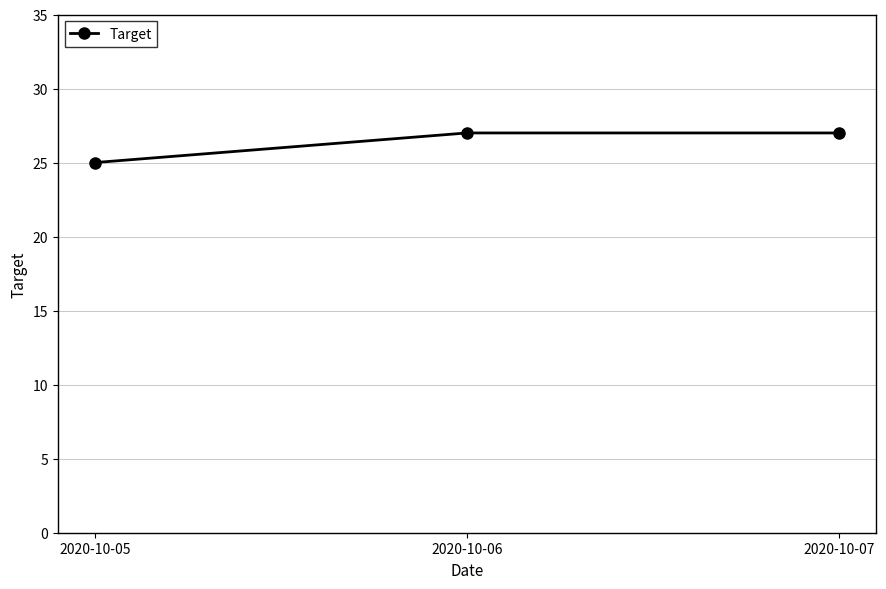

What is the sum of all values?

79